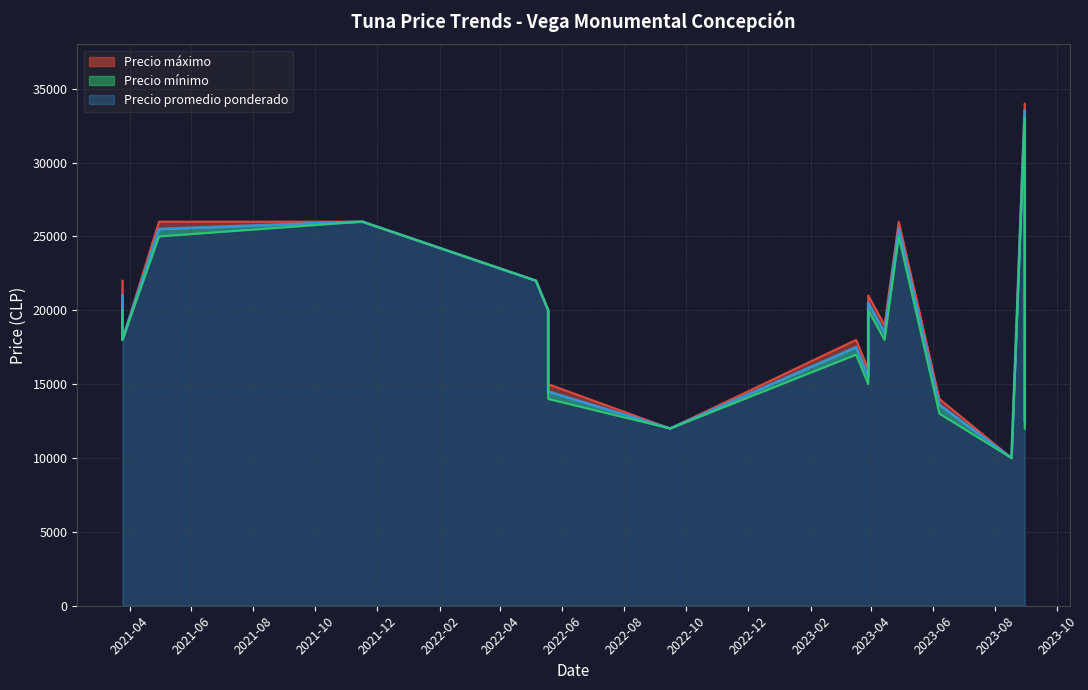

True or false: Precio máximo and Precio mínimo cross at least once.

False